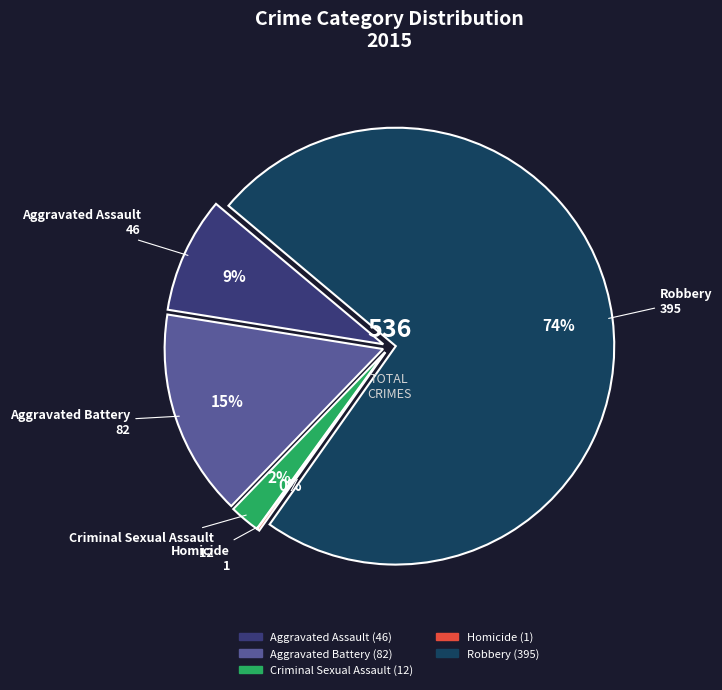

How many segments does this pie chart have?

5